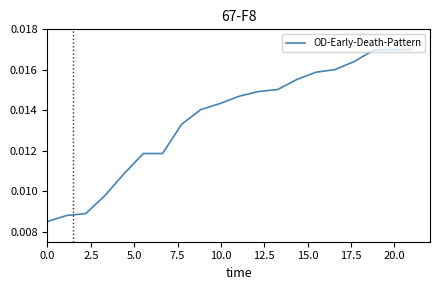

What is the sum of all values?

0.3